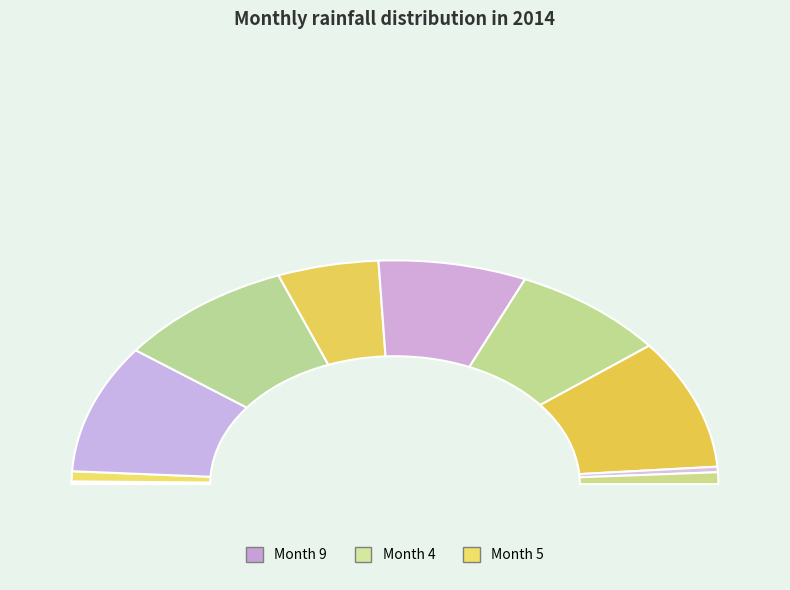

Does any single category account for the majority?

No